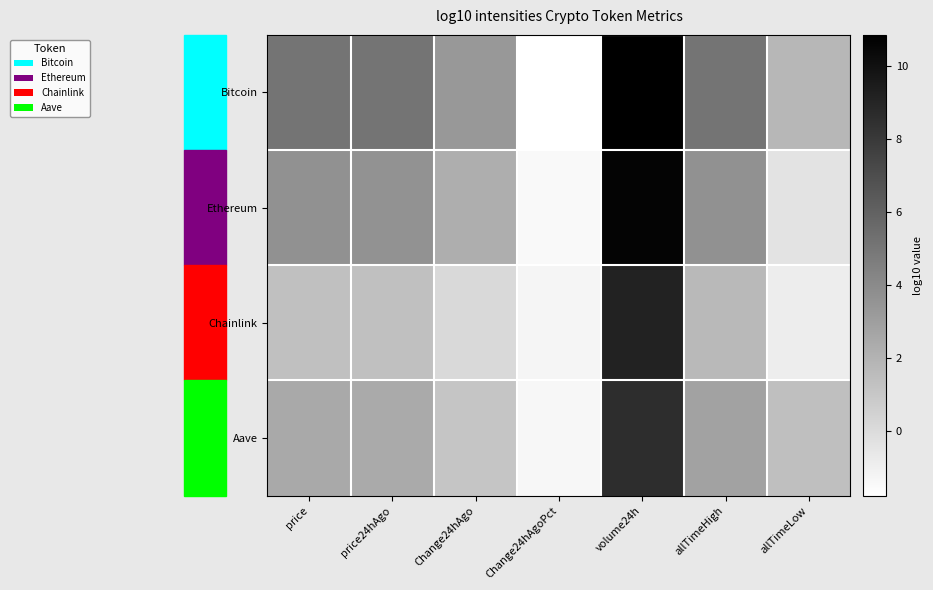

What is the total value across all series at price24hAgo?

12.5